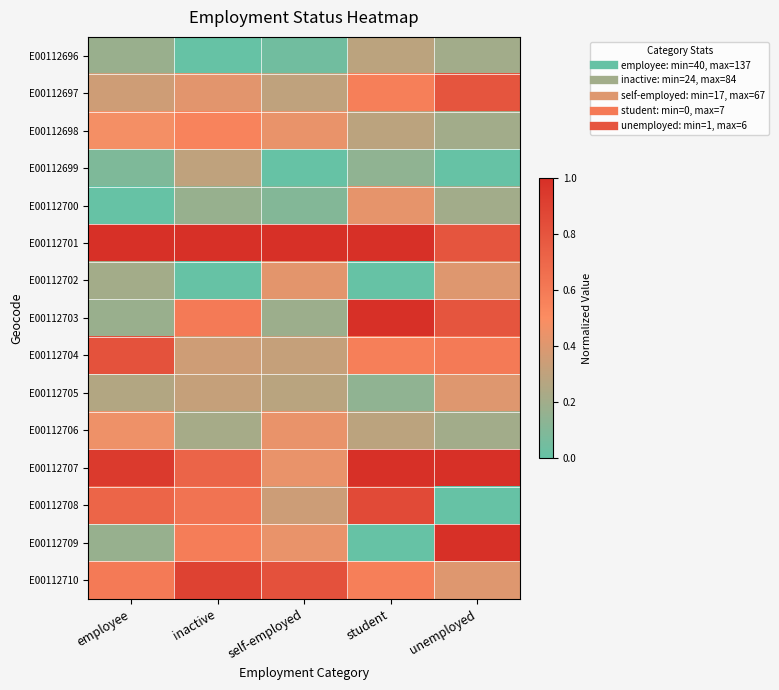

At which category is the sum across all series the highest?

student